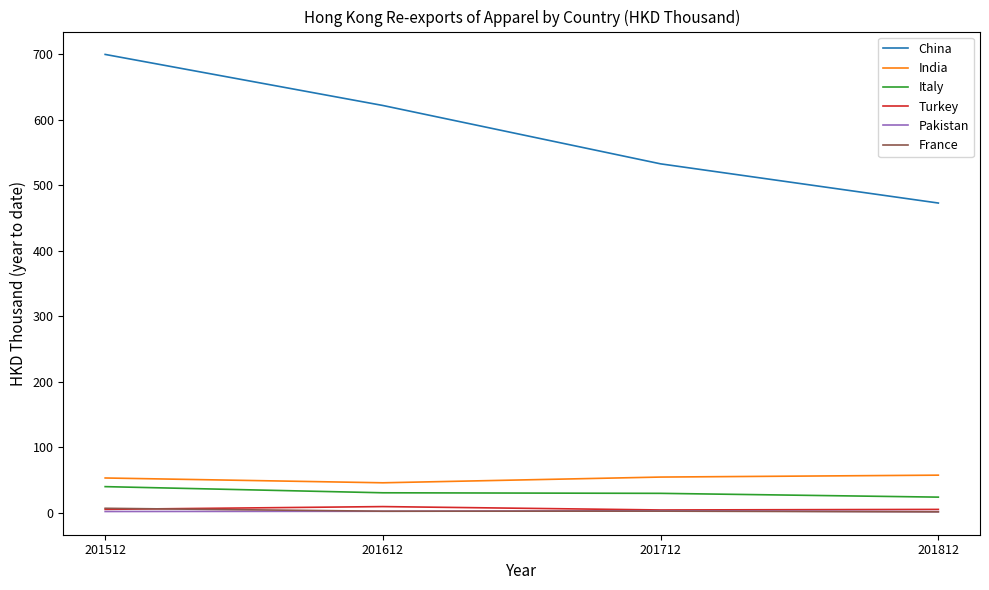

True or false: India has a value of 91.2 at 201812.

False